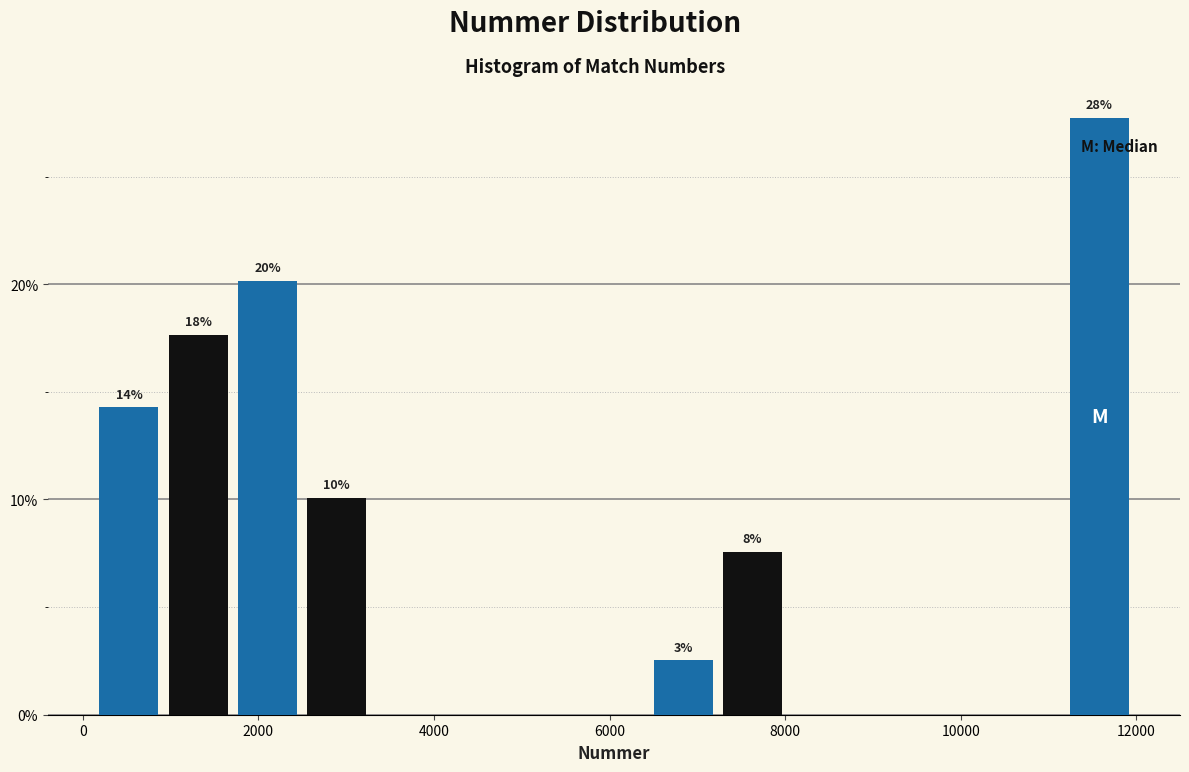

Around what value on the x-axis is the tallest bar? Give the approximate position of its centre, as read against the axis.

11600